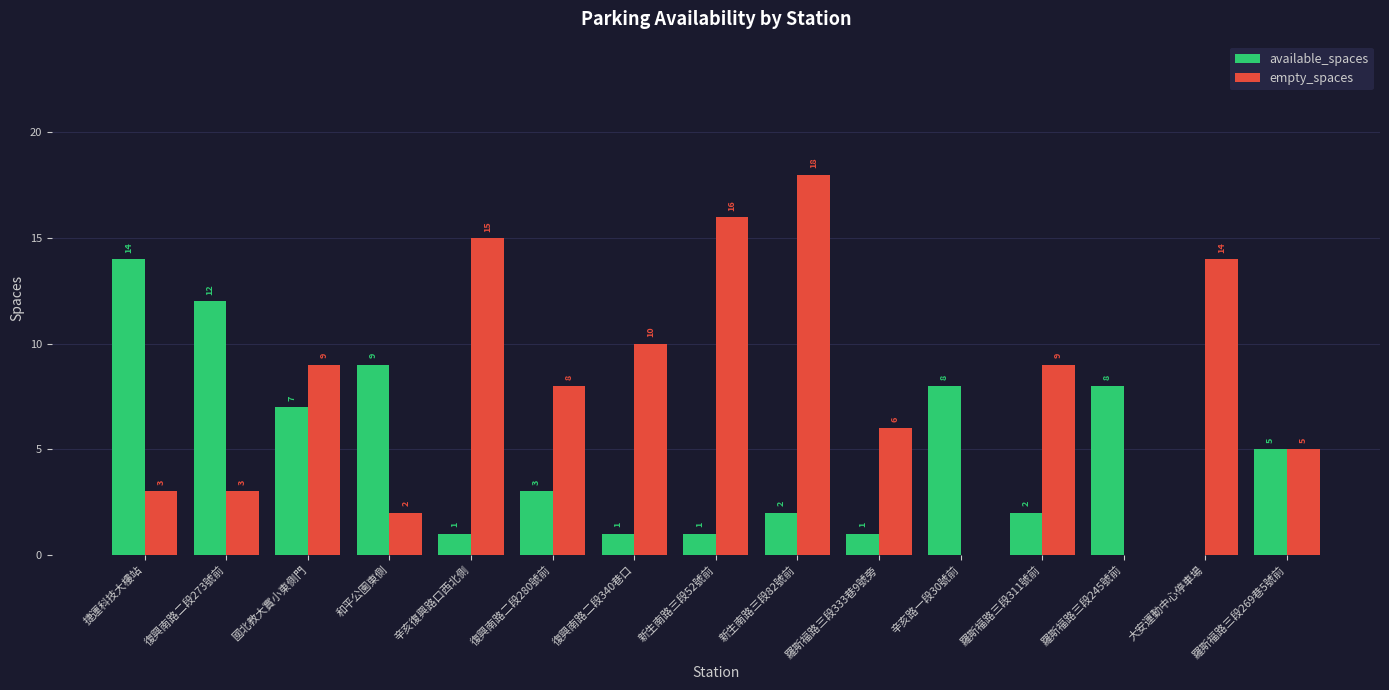

How many groups of bars are there?

15